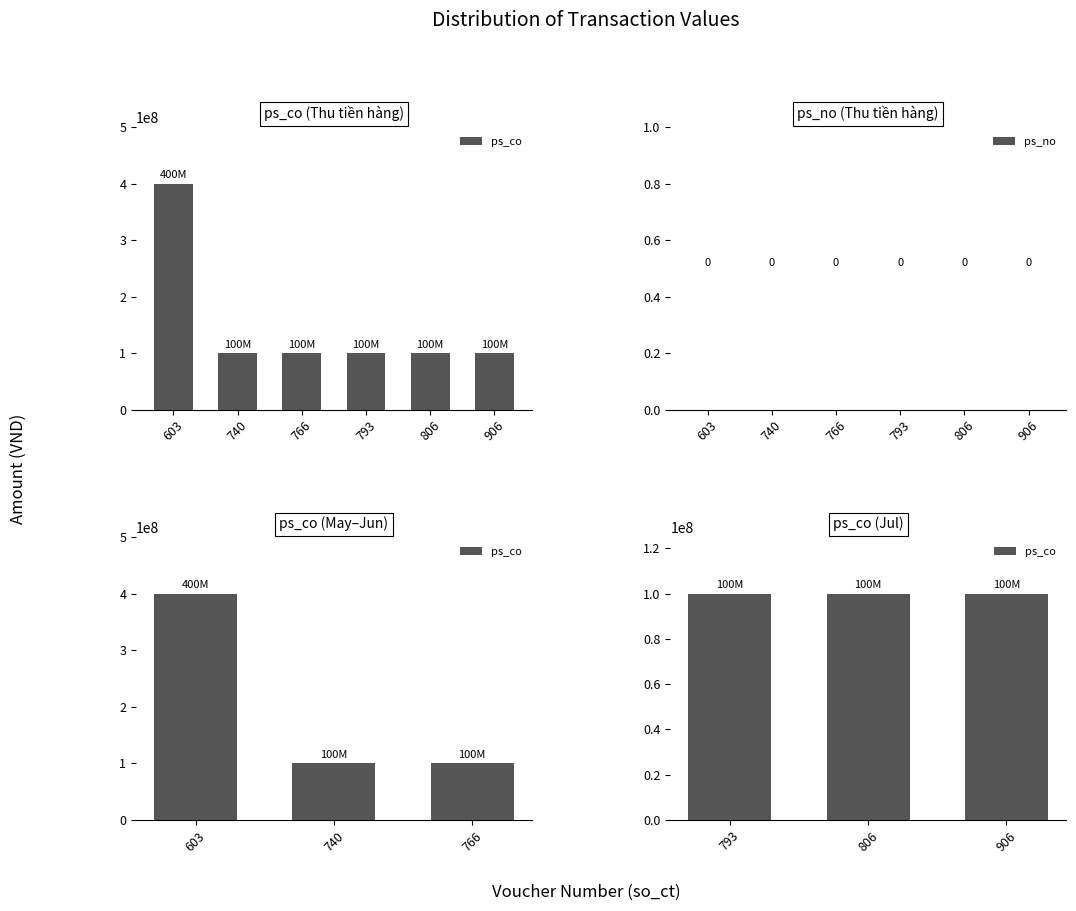

What is the change in value from 603 to 906?

-300000000